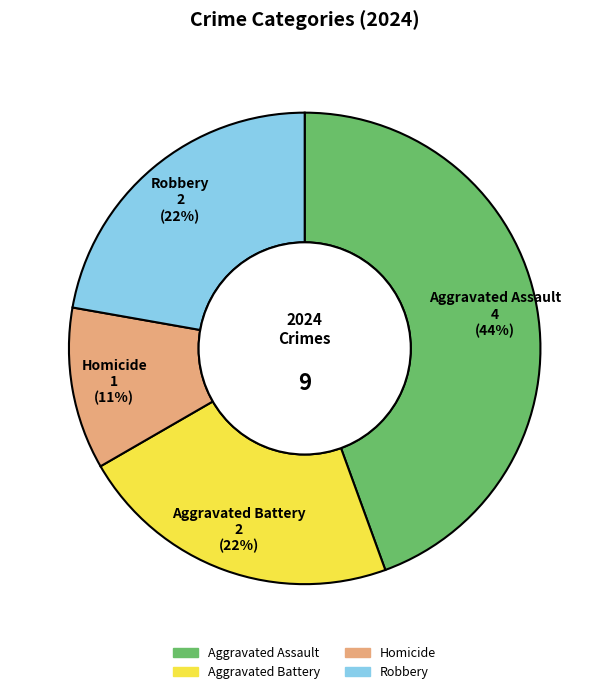

Does any single category account for the majority?

No